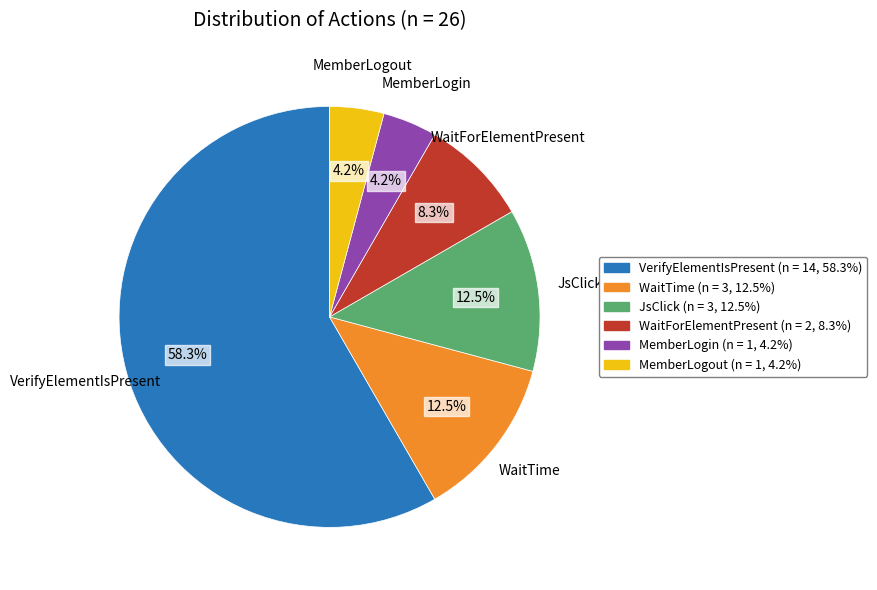

Between WaitForElementPresent and VerifyElementIsPresent, which is larger?

VerifyElementIsPresent